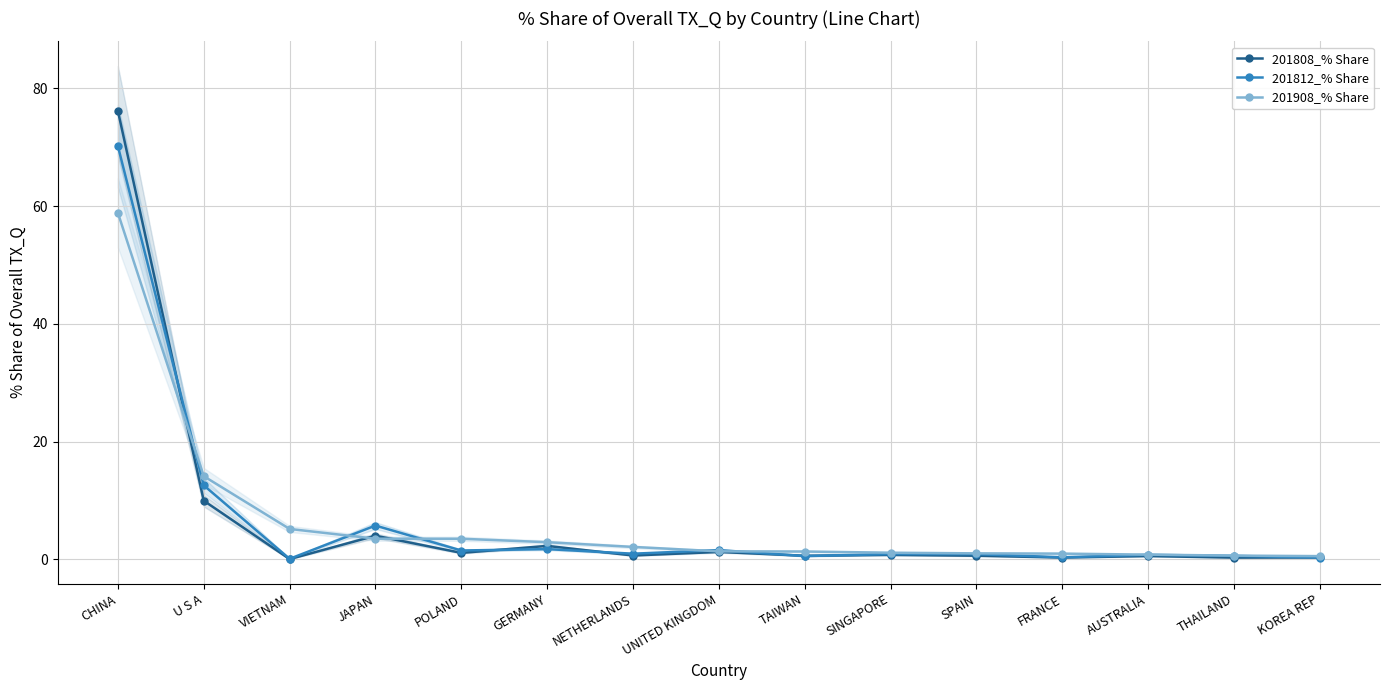

Which series changed the most between GERMANY and KOREA REP?

201908_% Share